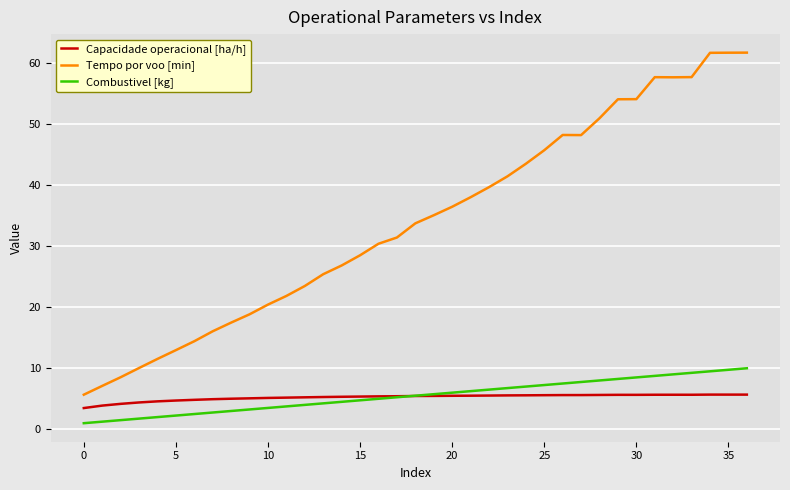

List the series in order of their peak value, lowest first.

Capacidade operacional [ha/h], Combustivel [kg], Tempo por voo [min]